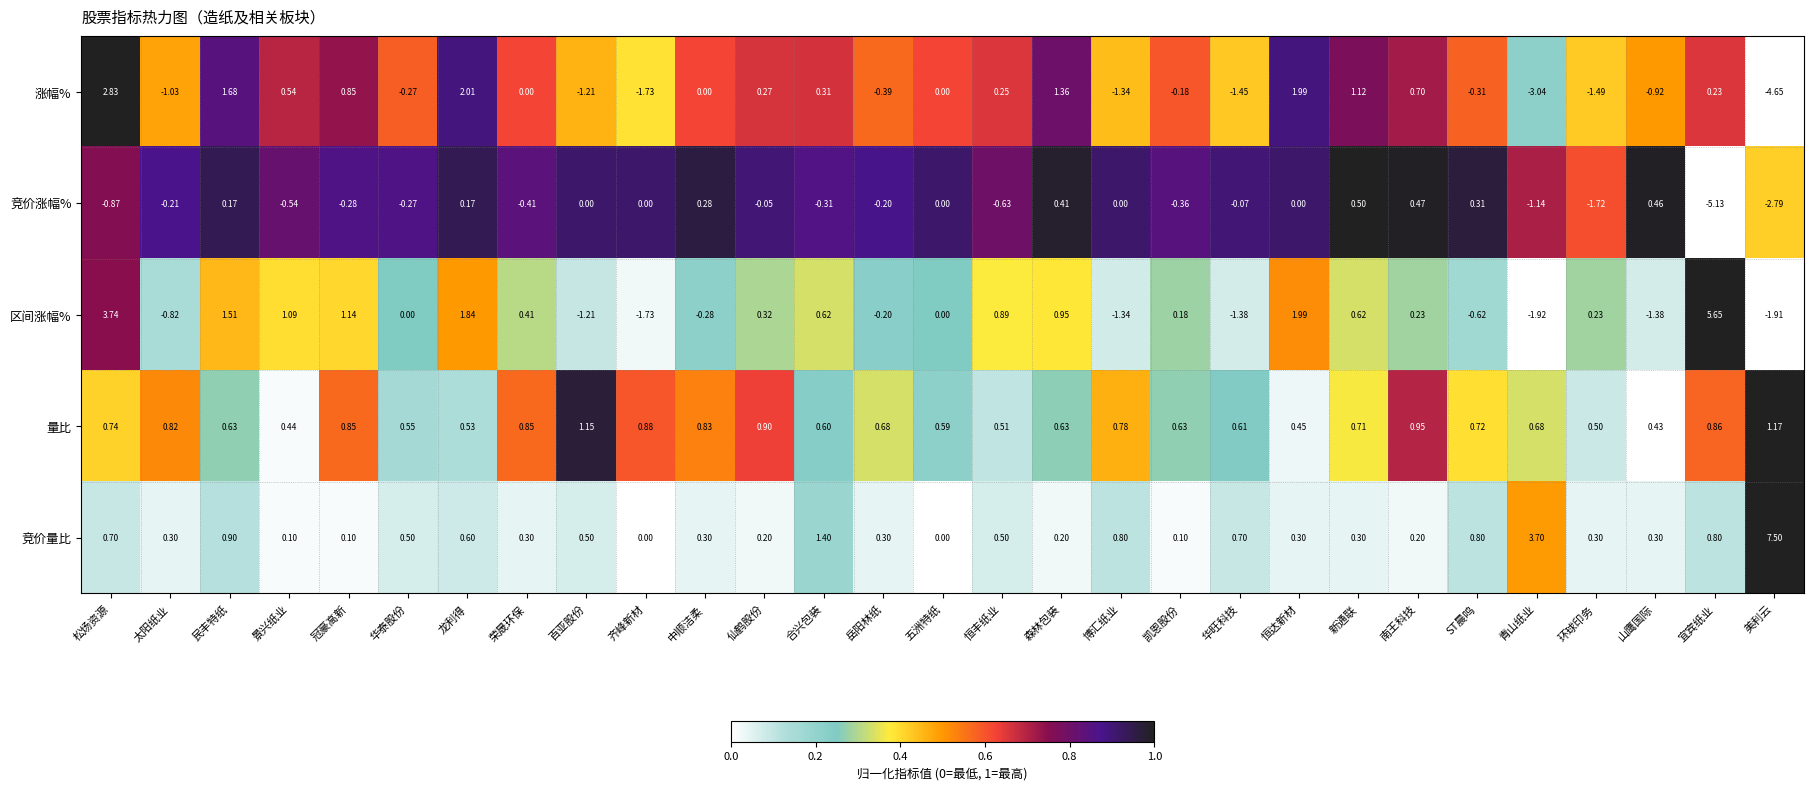

Which series has the widest spread of values?

区间涨幅%